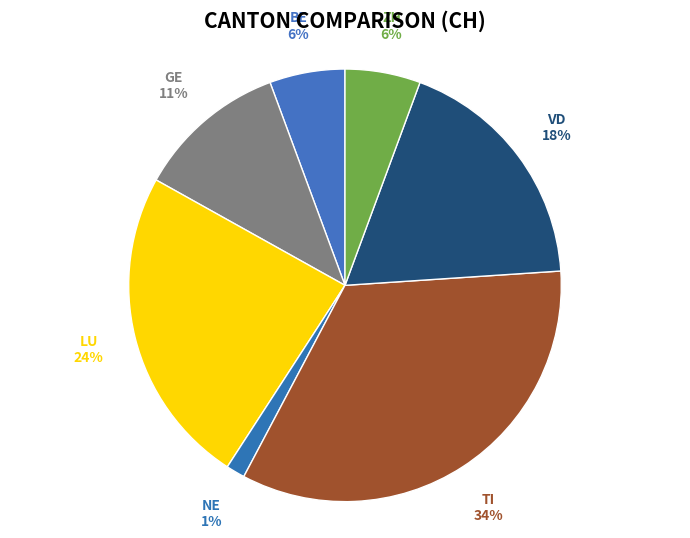

Rank the categories by value from lowest to highest.

NE, BE, ZH, GE, VD, LU, TI